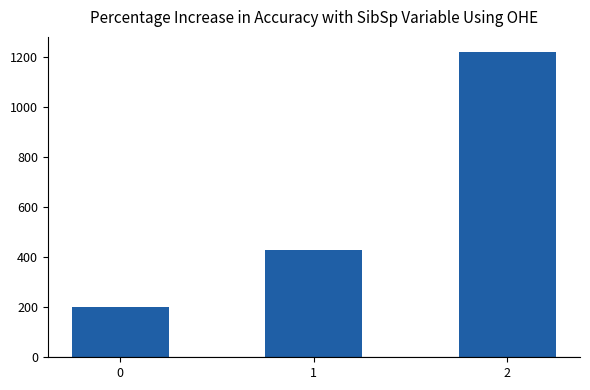

Reading left to right, list all the values displayed in this chart.

0=200.0	1=428.6	2=1220.0